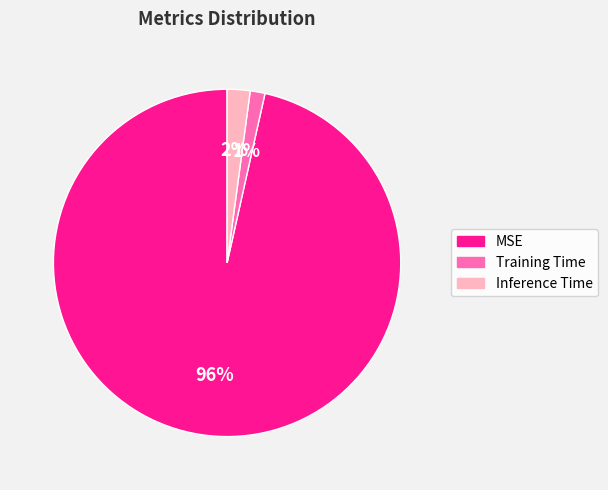

To the nearest percent, what percentage of the pie is Inference Time?

2%